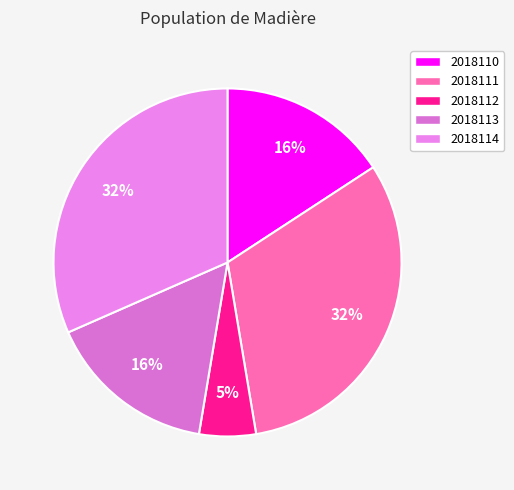

What is the smallest slice in the pie chart?

2018112